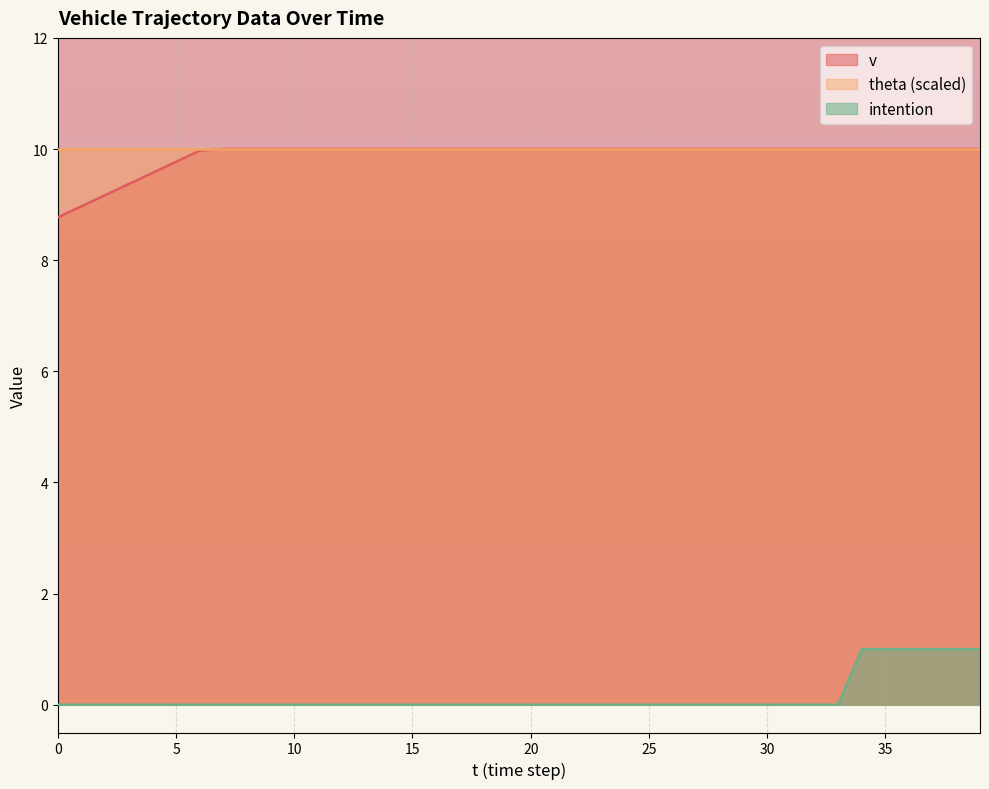

What is the value of the intention point at the 39th from the left?

1.0